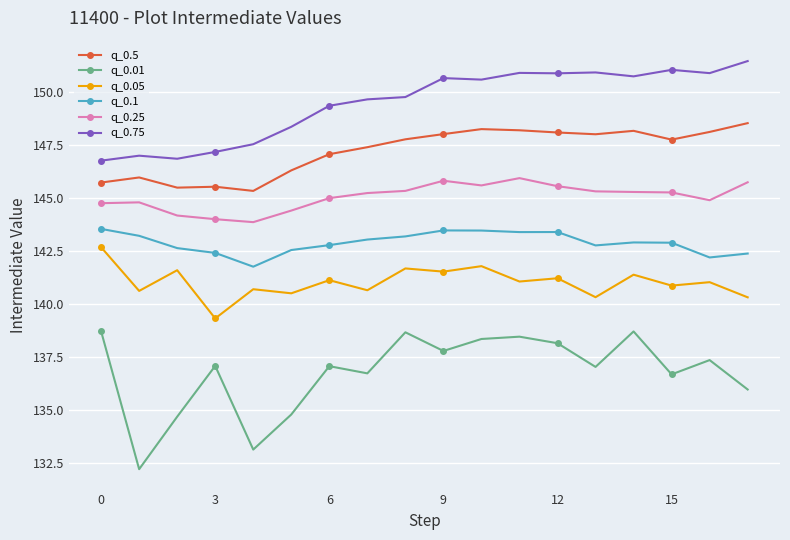

True or false: q_0.25 has more than 0 points higher than both neighbors.

True